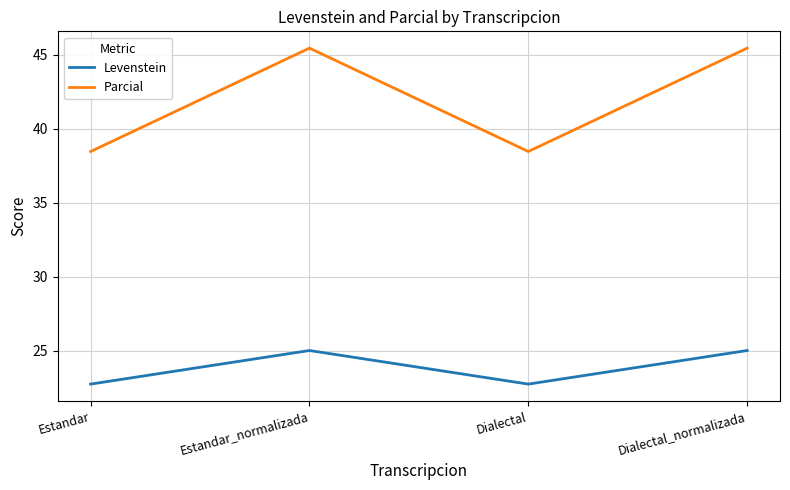

What position from the right is Estandar?

4